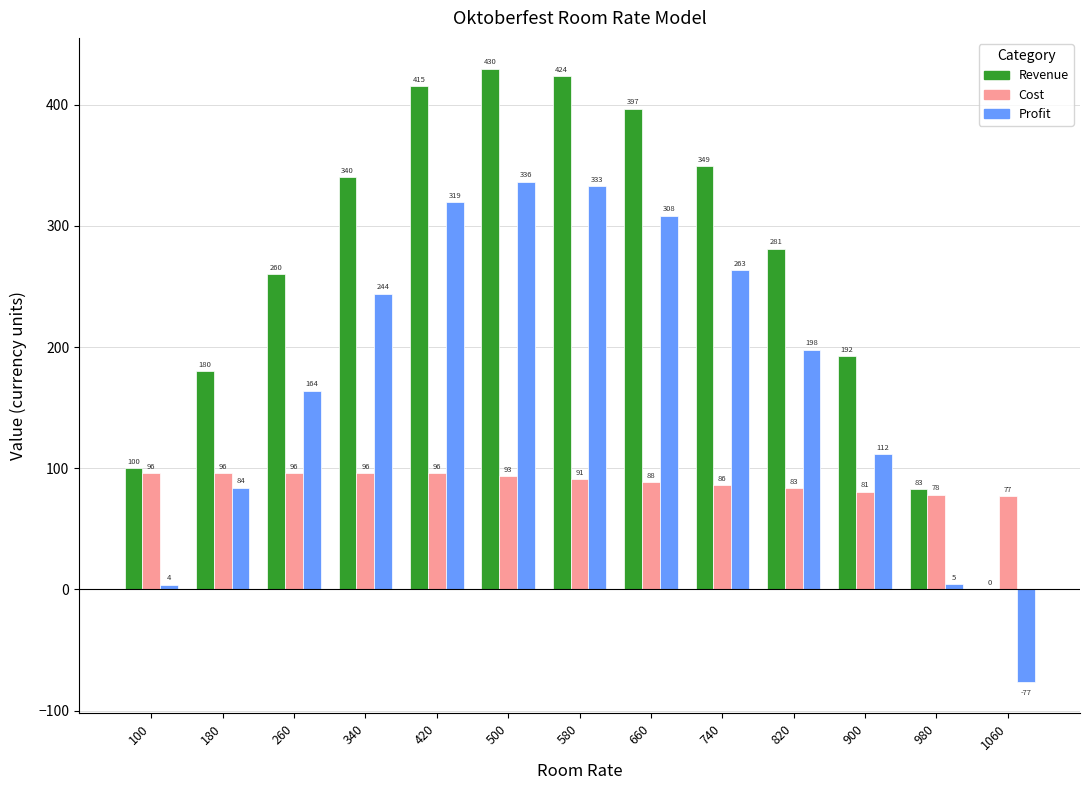

What is the sum of the Cost values at 180 and 340?

192.0